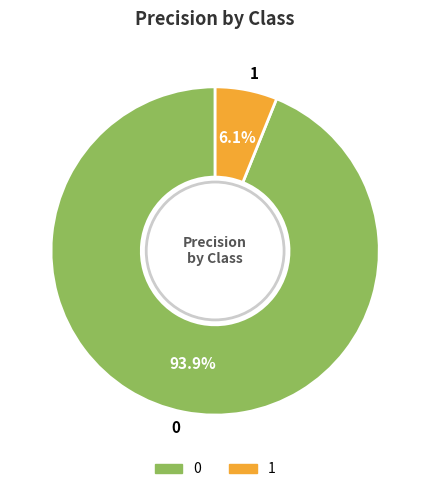

Does any single category account for the majority?

Yes